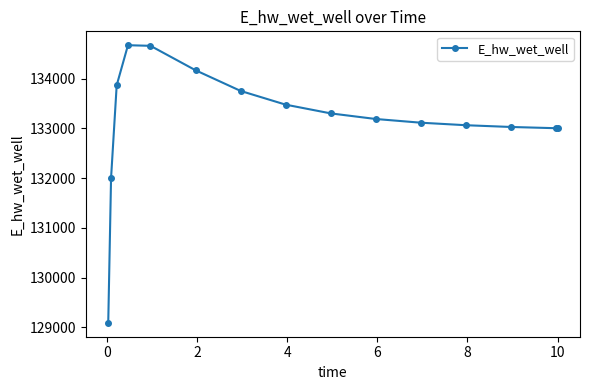

What is the sum of all values?

1997414.7